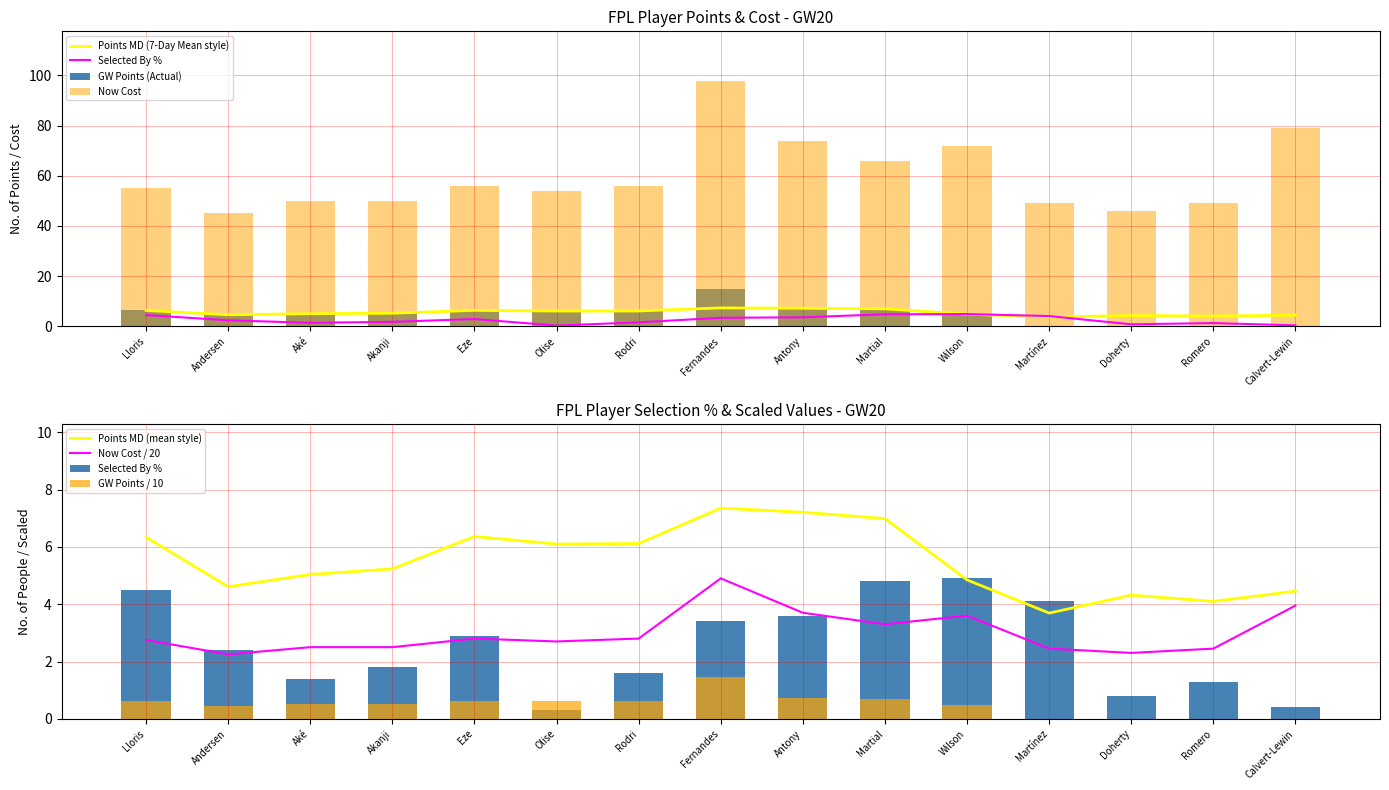

Where does the points_md series first go above 5?

Lloris